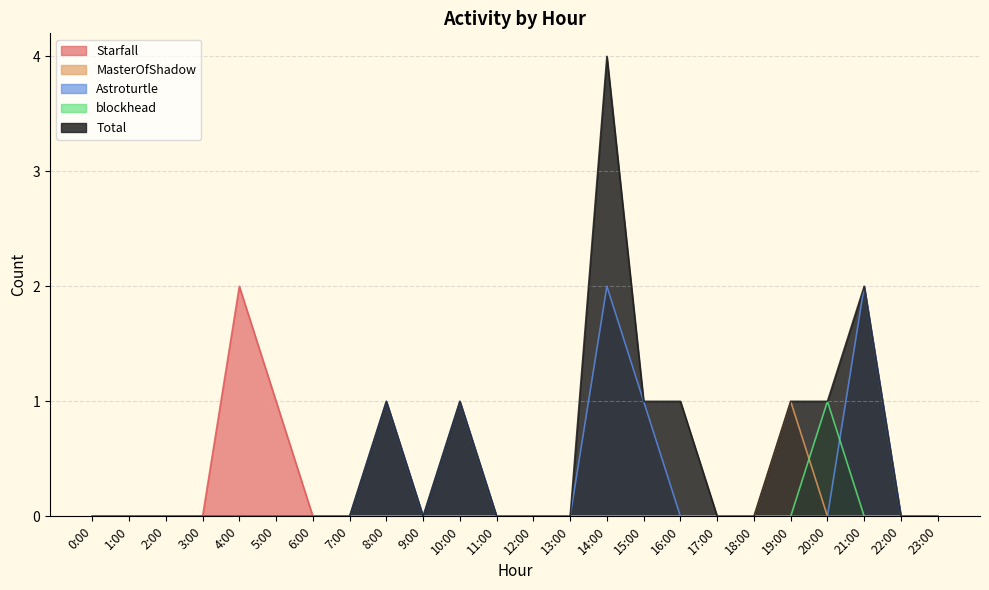

What are all the series names shown in the legend?

Starfall, MasterOfShadow, Astroturtle, blockhead, Total